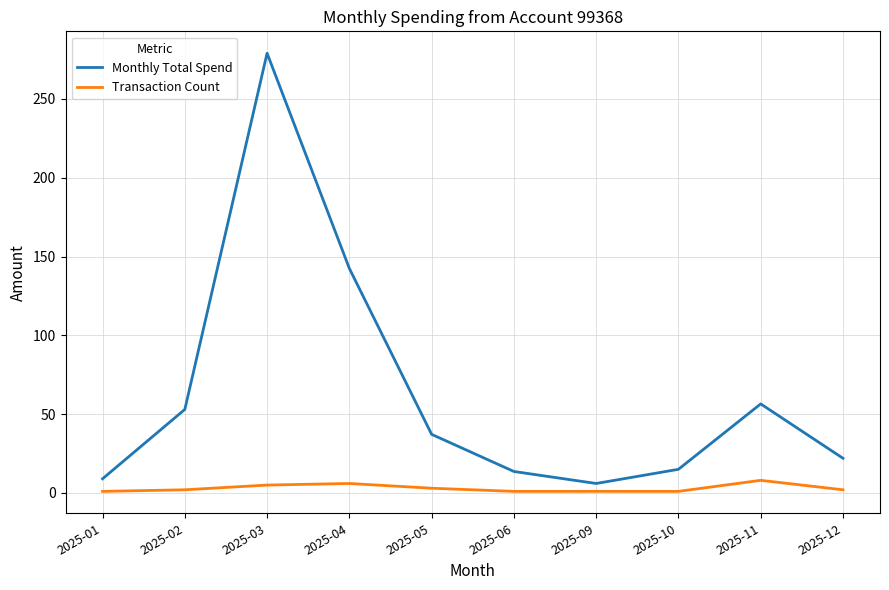

At which category does Monthly Total Spend reach its first local peak?

2025-03